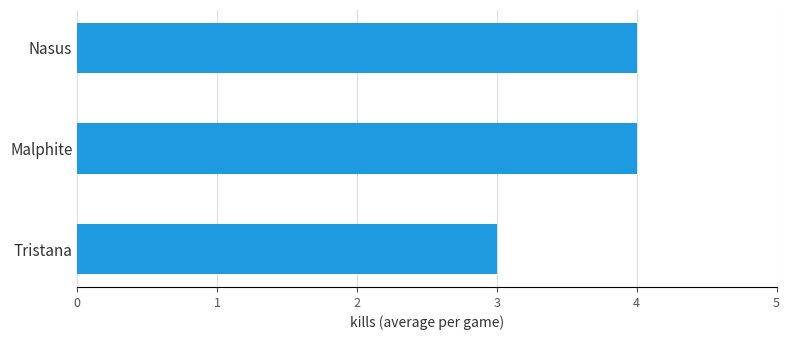

Which has a higher value, Tristana or Malphite?

Malphite